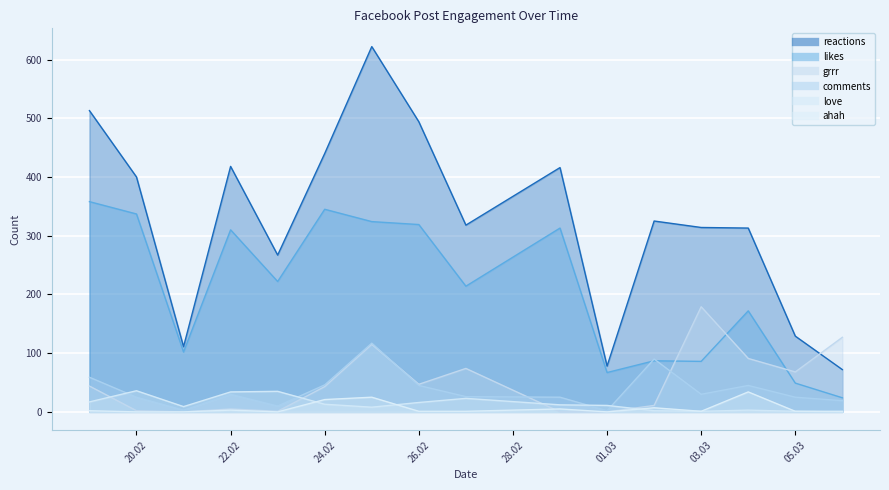

What value does the grrr series have at 20.02?

2